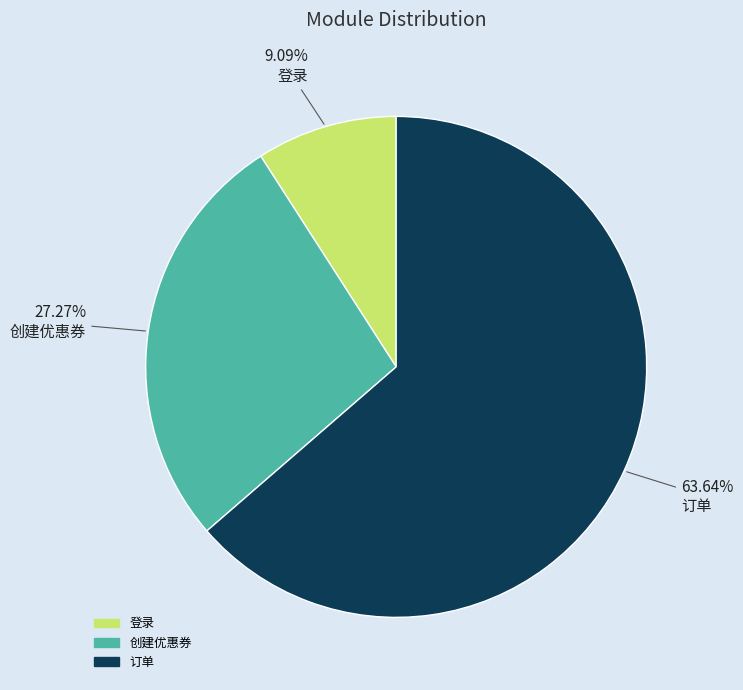

Between 订单 and 创建优惠券, which is larger?

订单